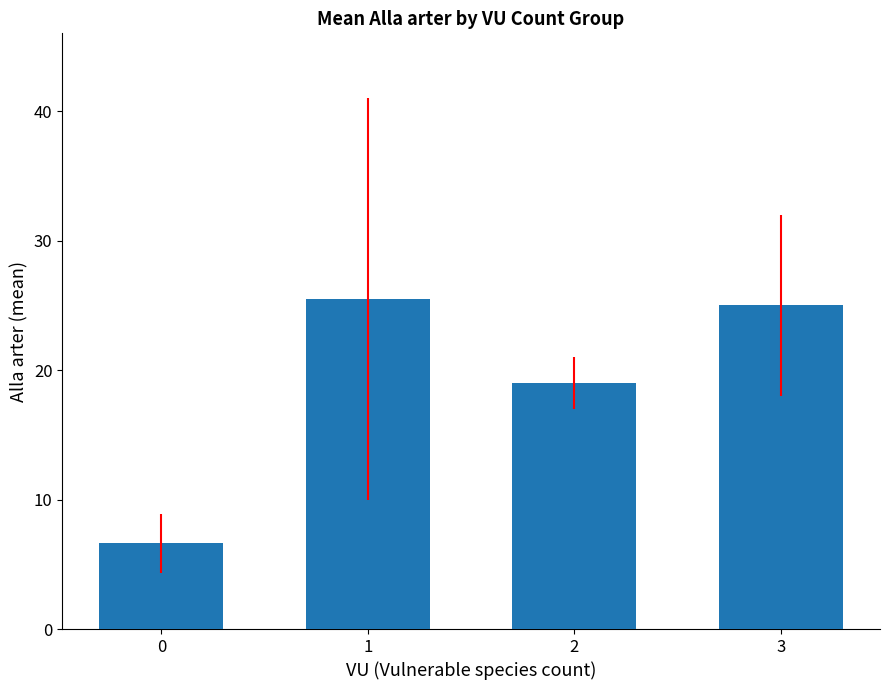

Reading left to right, list all the values displayed in this chart.

0=6.6	1=25.5	2=19.0	3=25.0